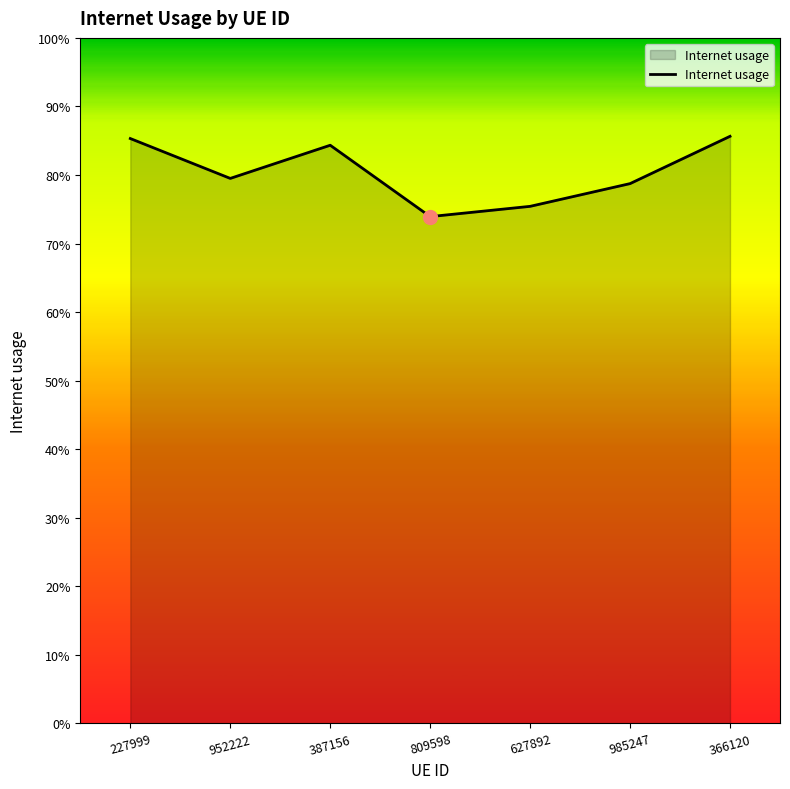

Is this an area chart (filled region under the line)?

Yes